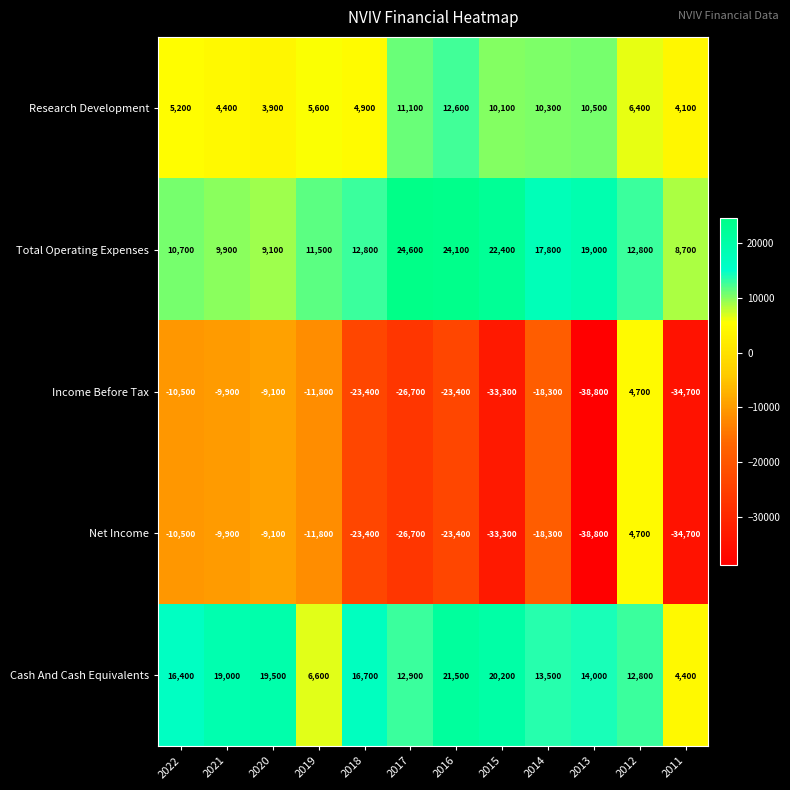

List the labels in order of Research Development value, largest first.

2016, 2017, 2013, 2014, 2015, 2012, 2019, 2022, 2018, 2021, 2011, 2020